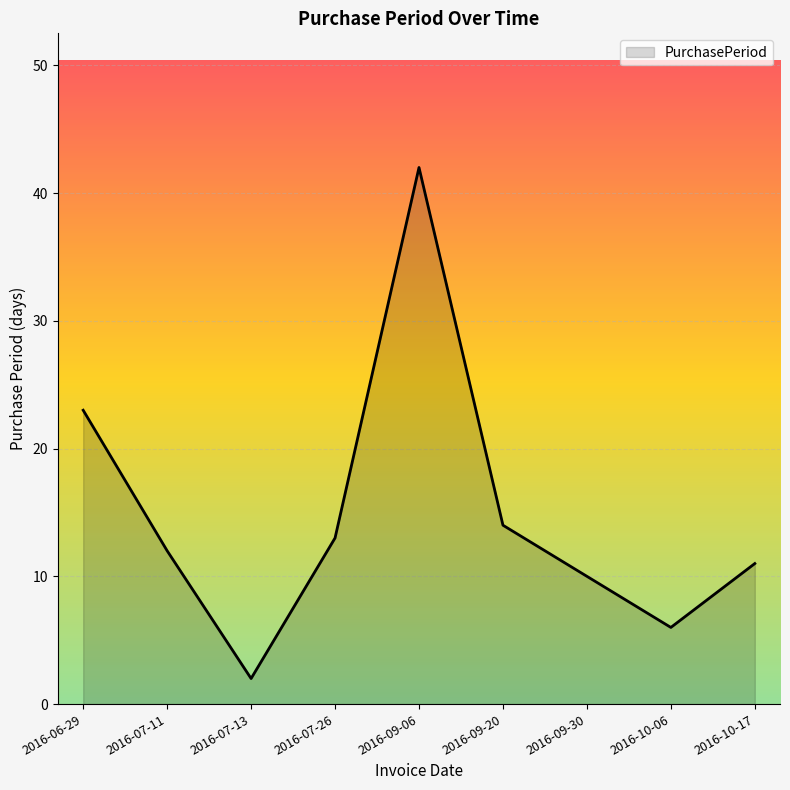

How many distinct data groups are displayed?

1